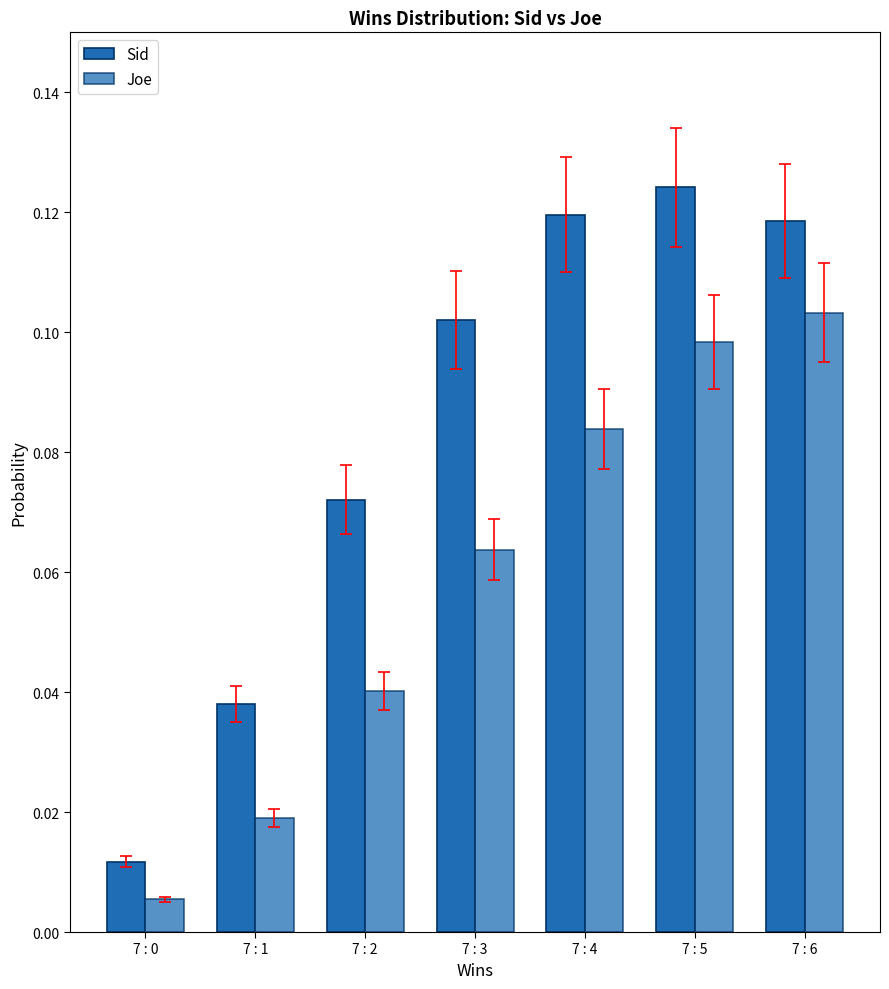

Are the bars grouped side by side (vs. stacked)?

Yes